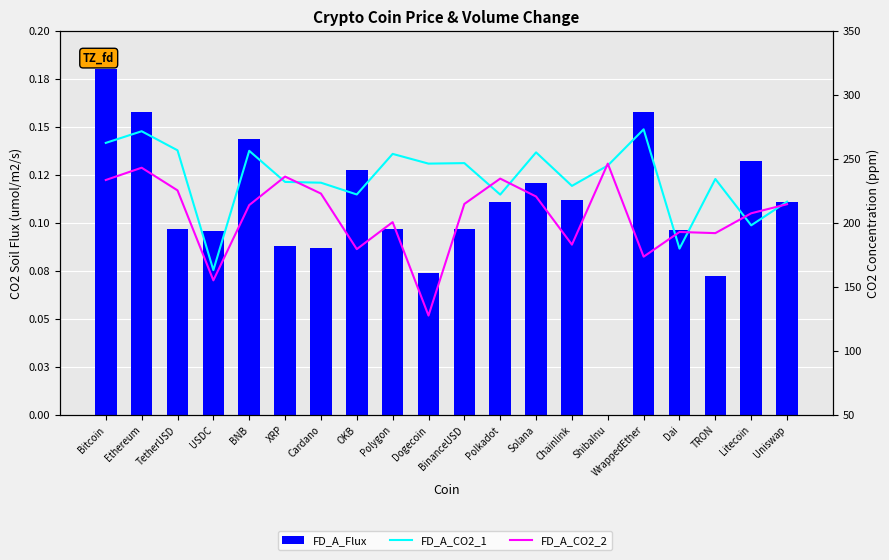

List the series in order of their peak value, highest first.

FD_A_CO2_1, FD_A_CO2_2, FD_A_Flux